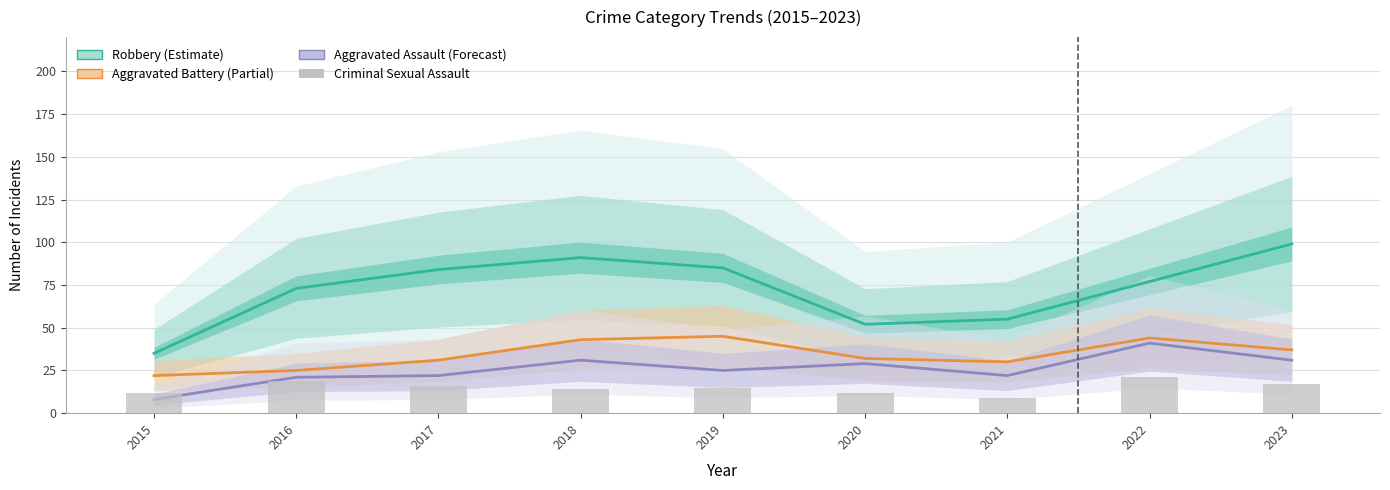

How many values in the Criminal Sexual Assault series exceed 15?

4